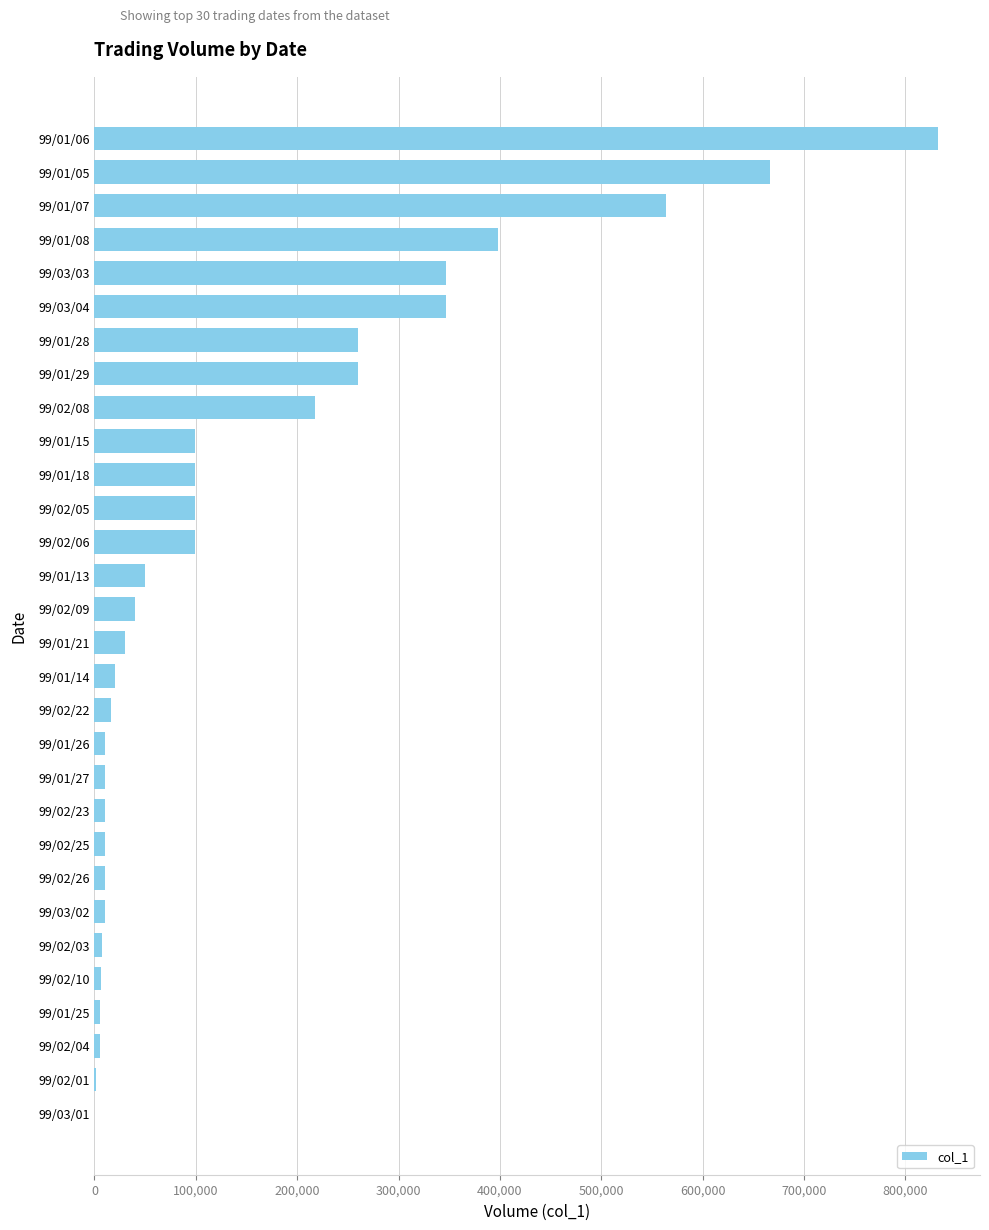

Where is the data nearest to the value 416000?

99/01/08